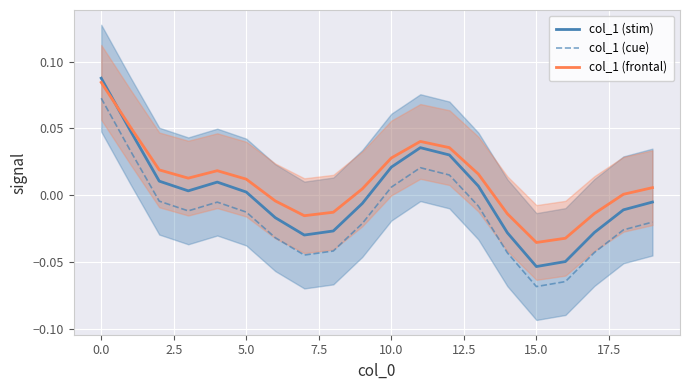

How many series are shown in this chart?

3